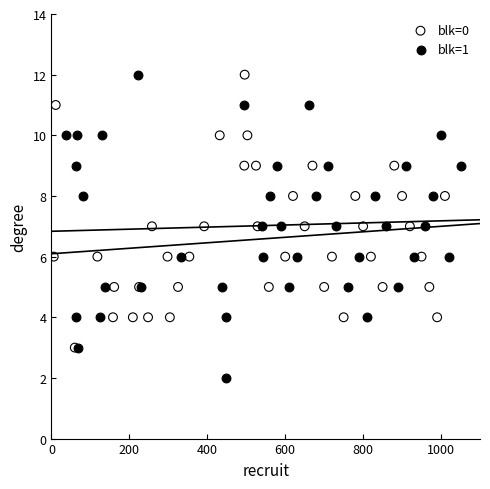

Which series contains the lowest Y value?

blk=1